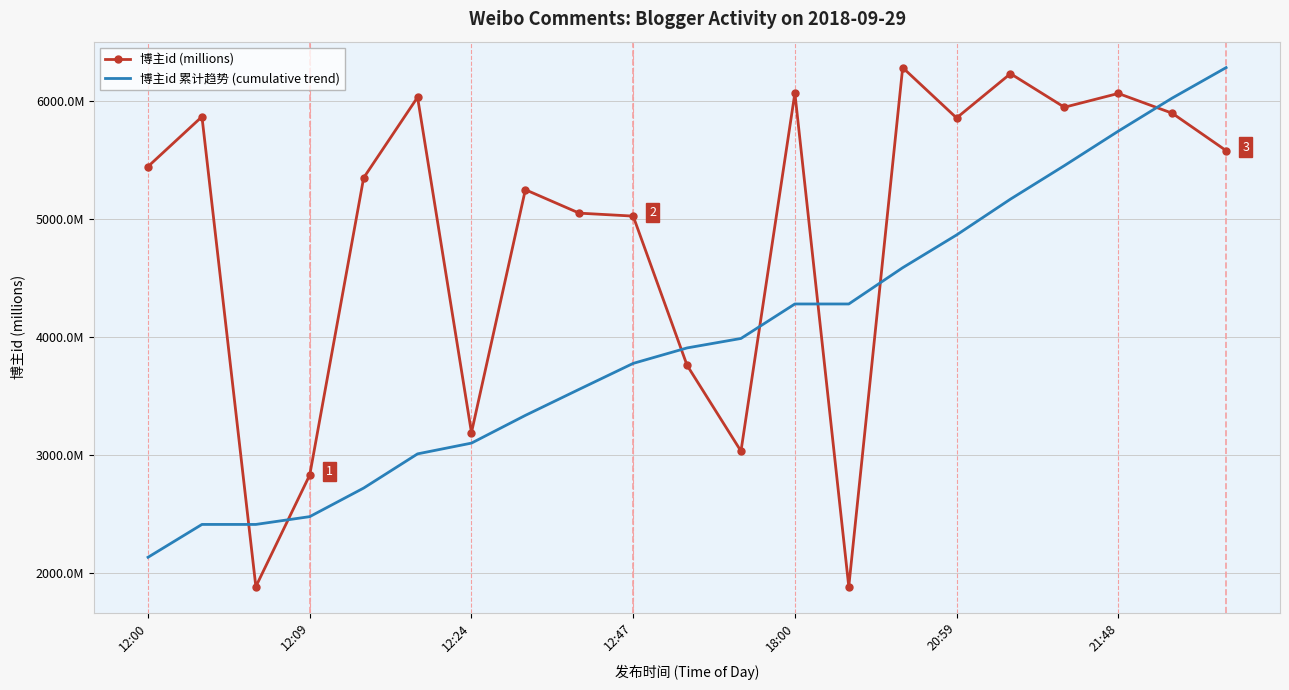

True or false: 博主id (millions) and 博主id 累计趋势 (cumulative trend) cross at least once.

True